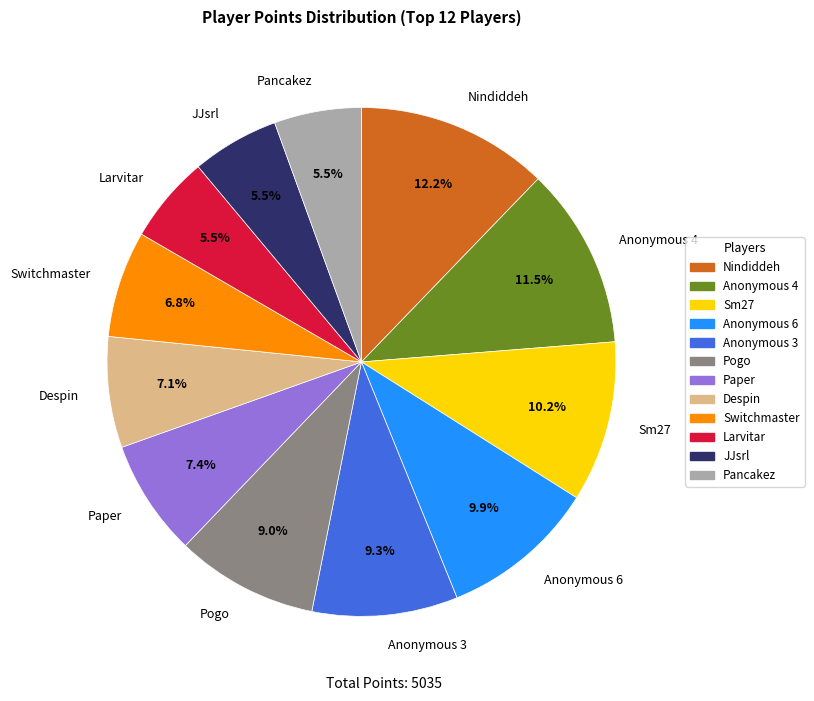

Count the number of slices in the pie.

12